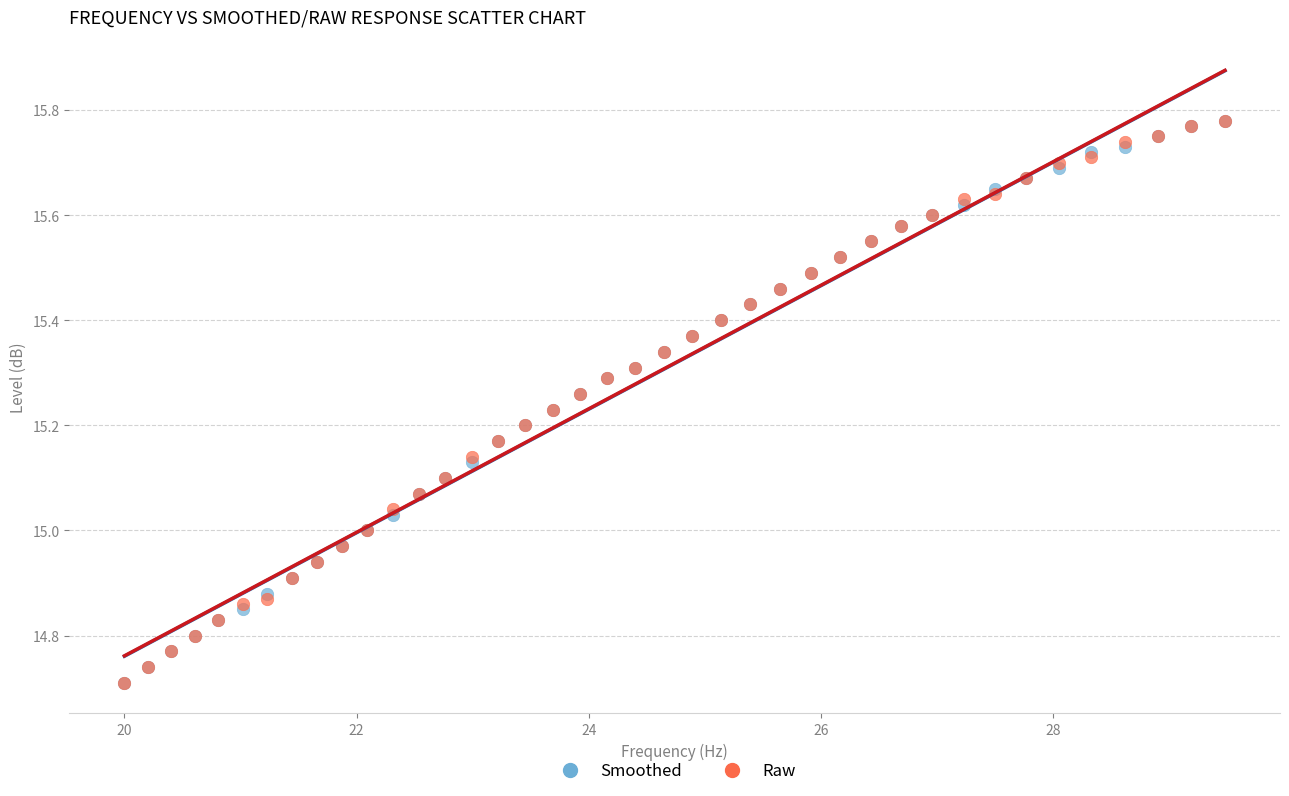

What are all the series names shown in the legend?

Smoothed, Raw